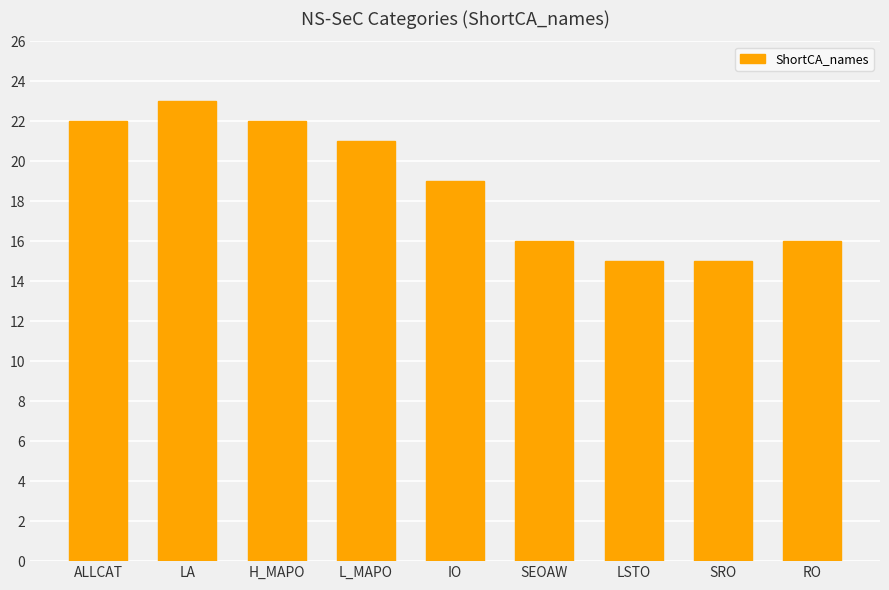

The chart shows a value of 14 at L_MAPO. True or false?

False